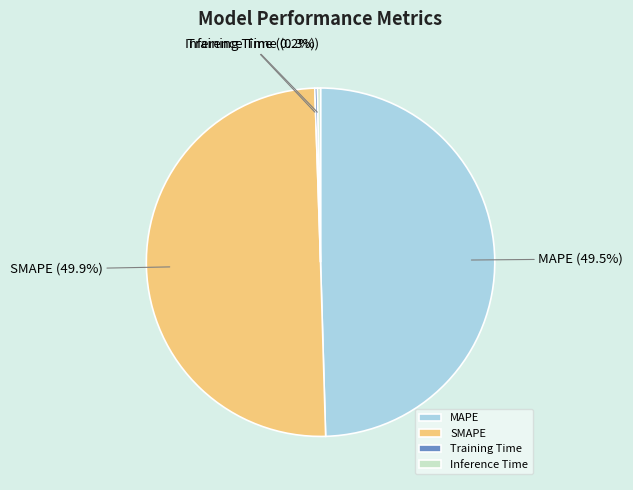

Which has a higher value, SMAPE or Inference Time?

SMAPE